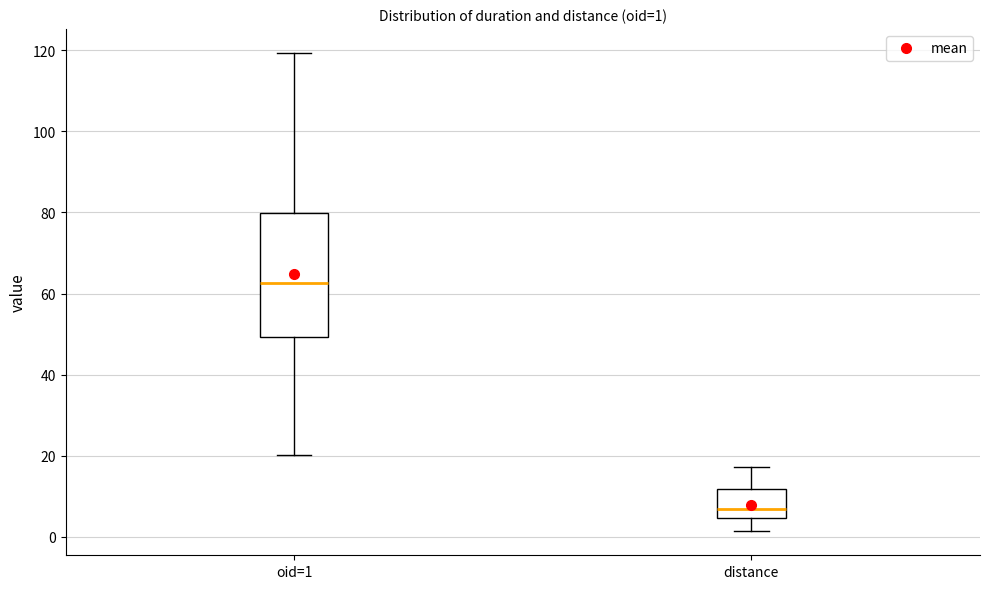

Comparing the boxes themselves (not the whiskers), which one is the tallest?

oid=1